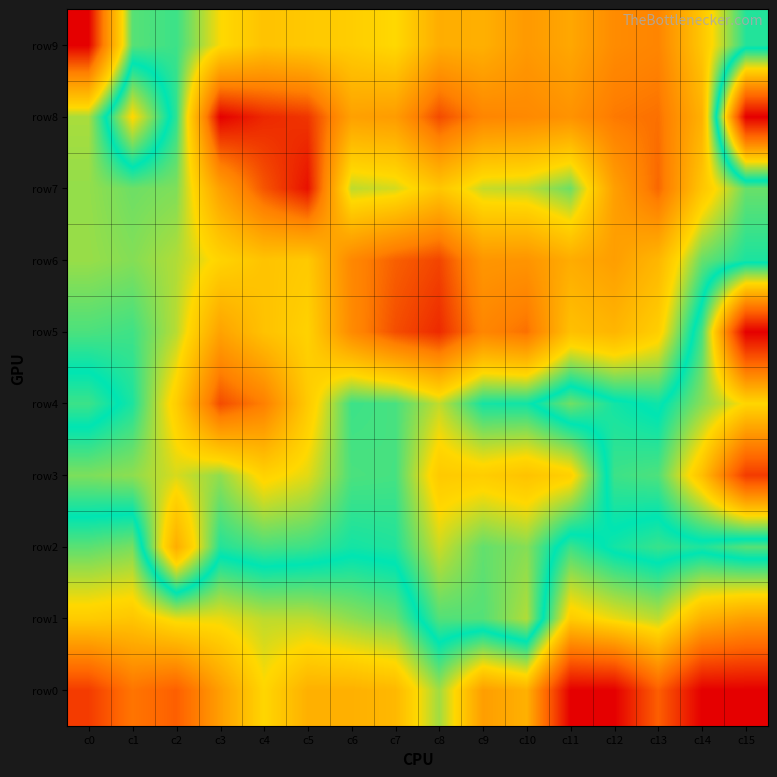

What is the difference between the highest and lowest values at c15?

4.4